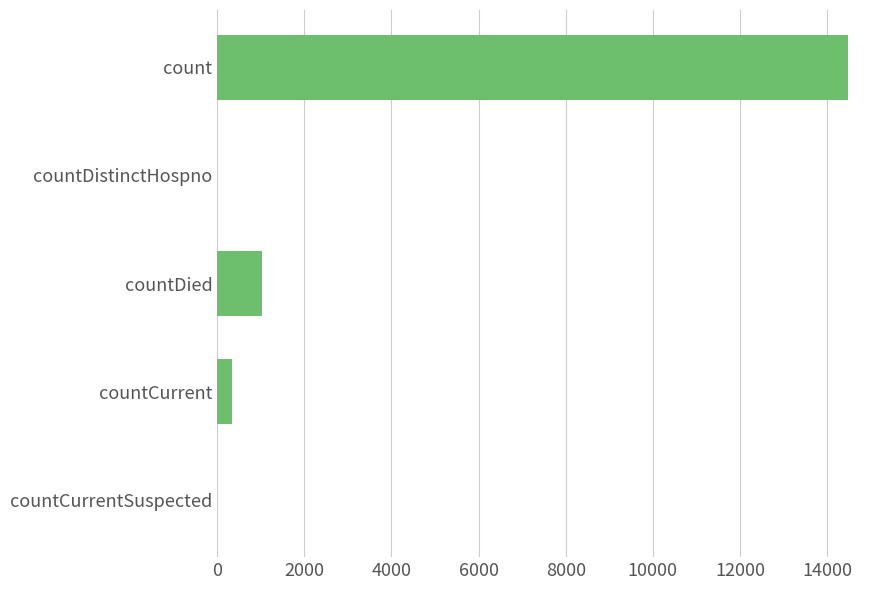

Count the number of categories in the chart.

5